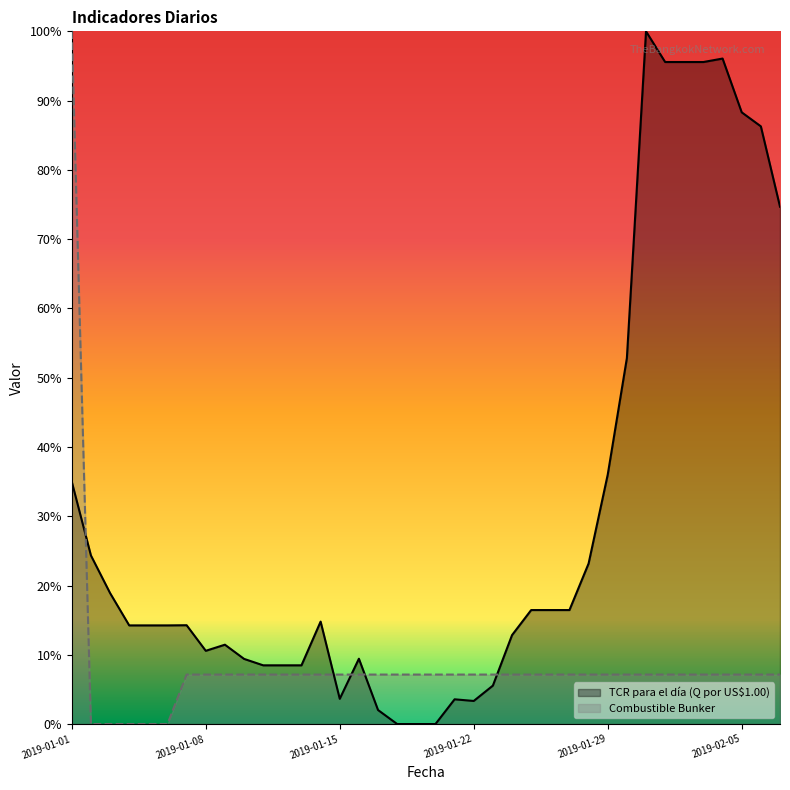

What is the maximum value shown in the chart?

1.0